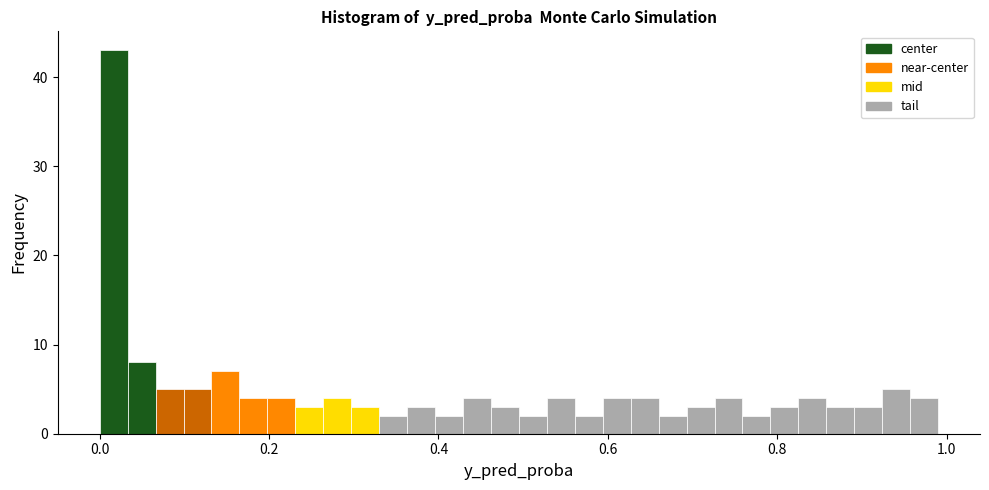

Around what value on the x-axis is the tallest bar? Give the approximate position of its centre, as read against the axis.

0.02